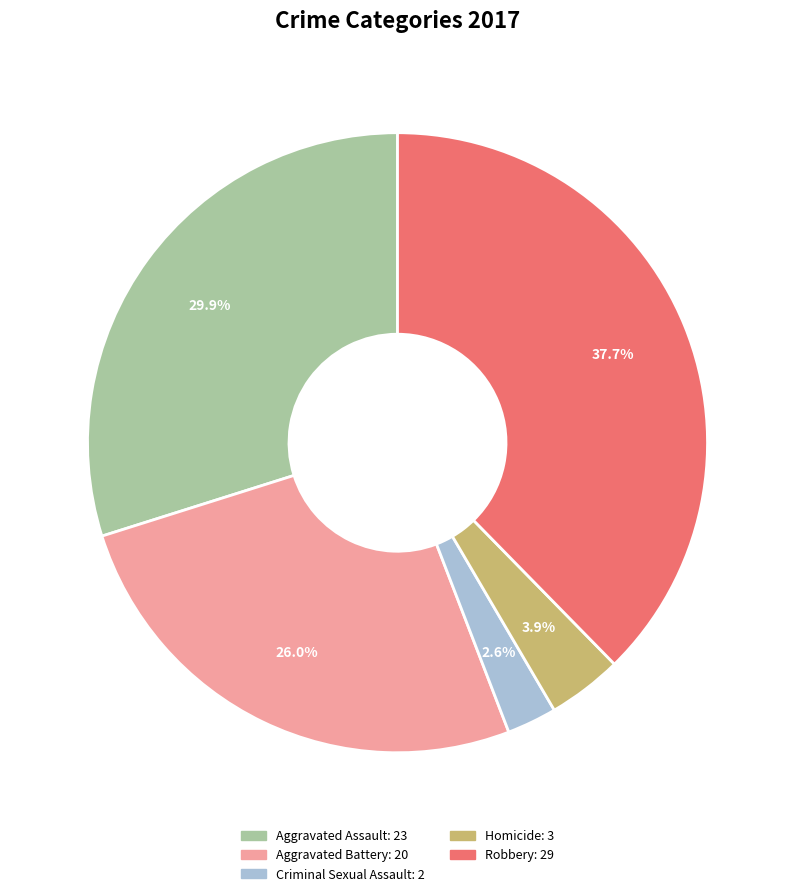

What percentage is the Aggravated Battery slice, to the nearest percent?

26%